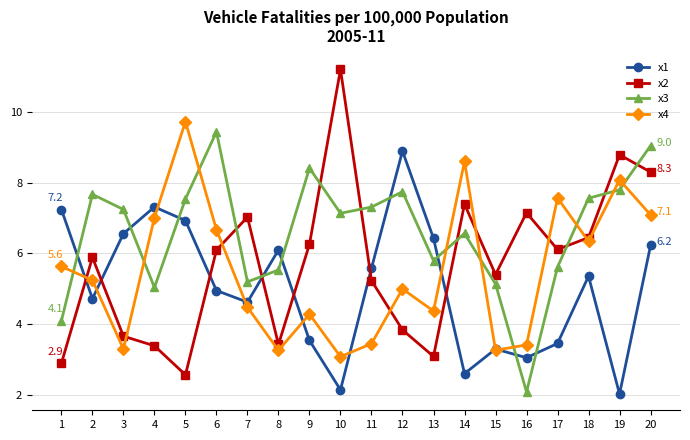

What are all the series names shown in the legend?

x1, x2, x3, x4